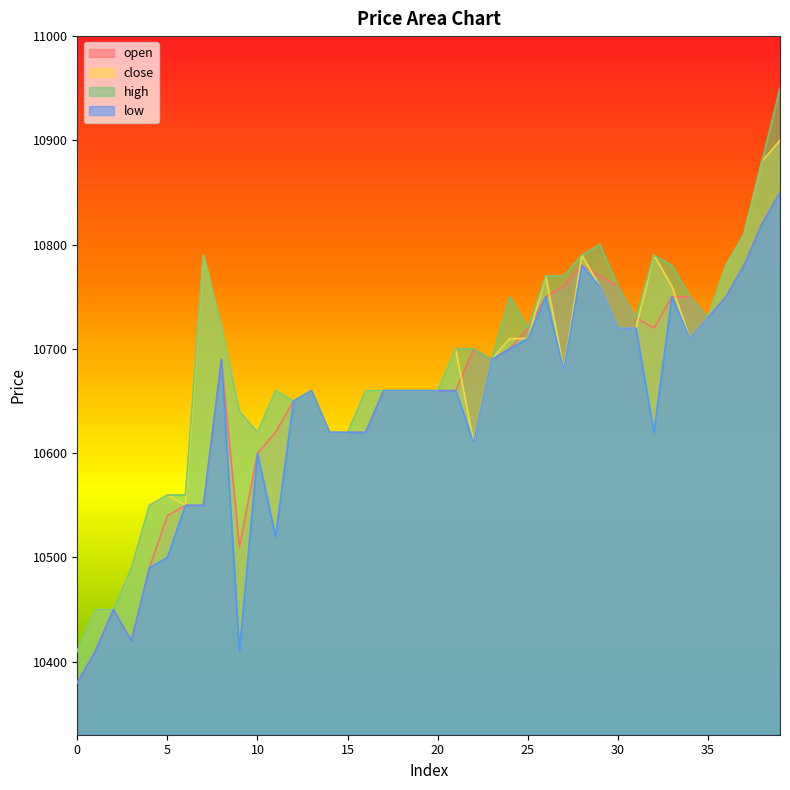

List the series in order of their overall mean, lowest first.

low, open, close, high